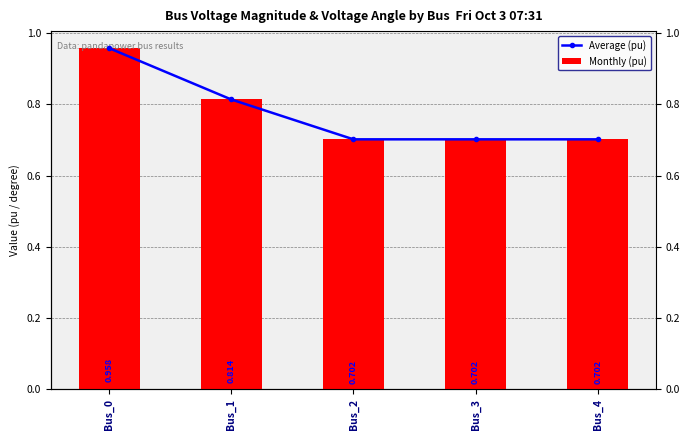

Read the pf_va_degree (avg line) value at Bus_2.

0.7